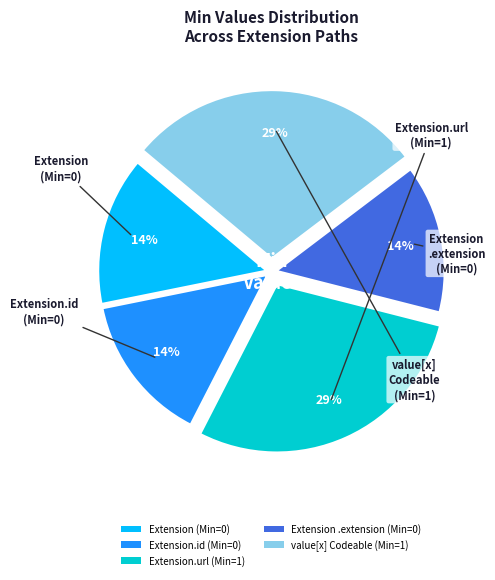

To the nearest percent, what is the average slice percentage?

20%